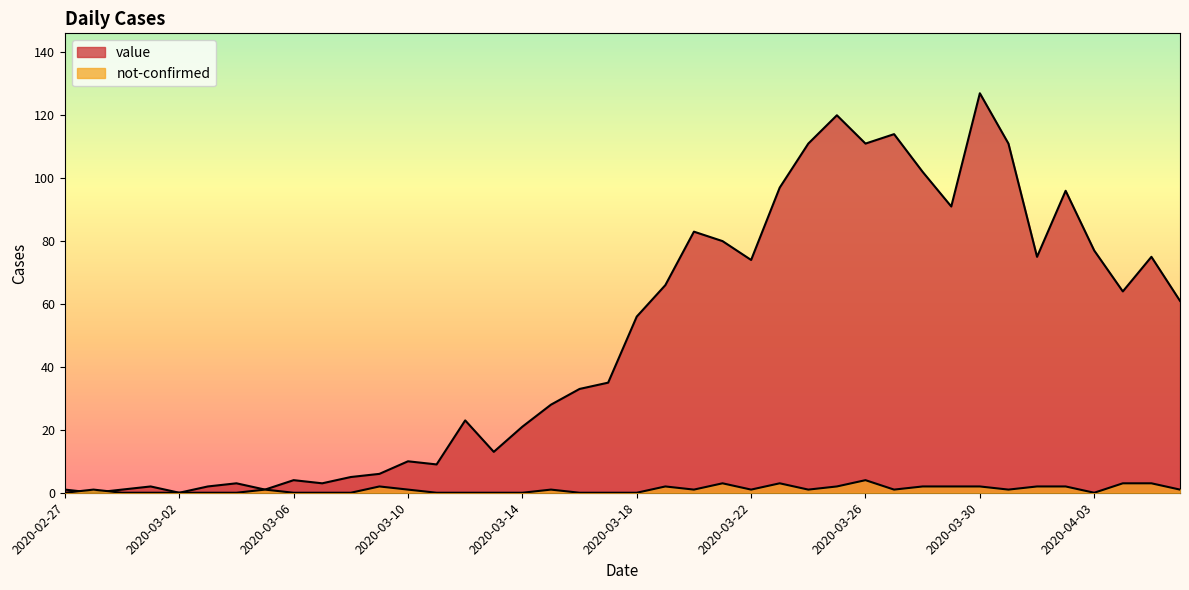

How many values in the value series are below 56?

20